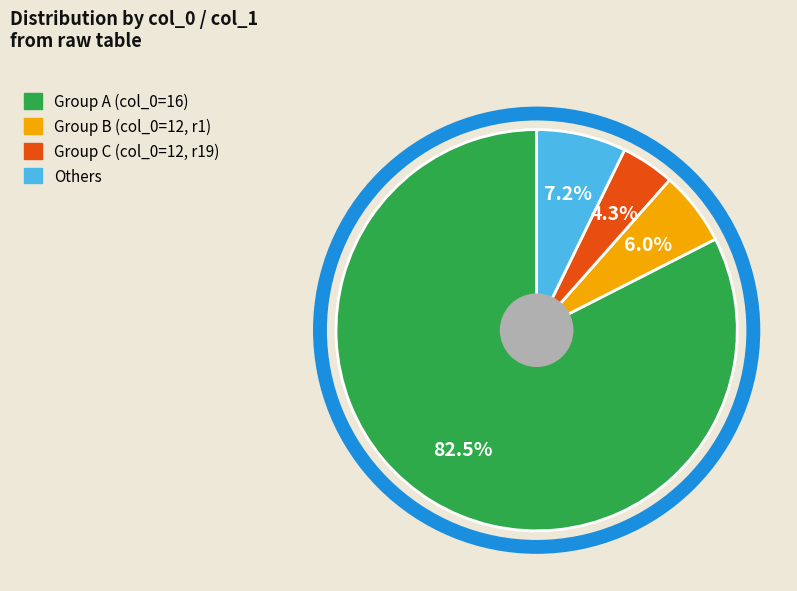

Is there a majority slice in this chart?

Yes